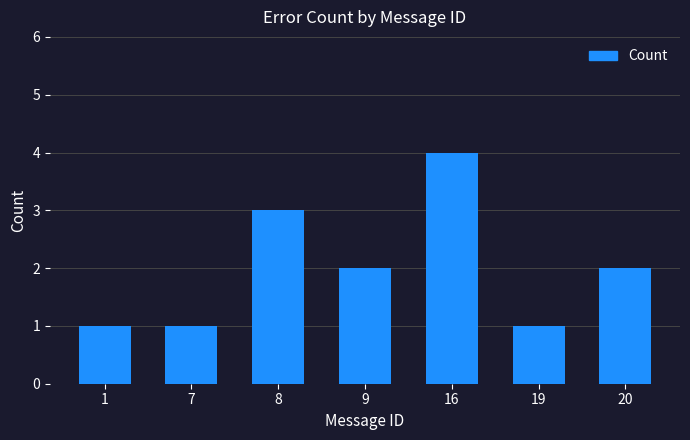

How many values are between 1 and 3?

6